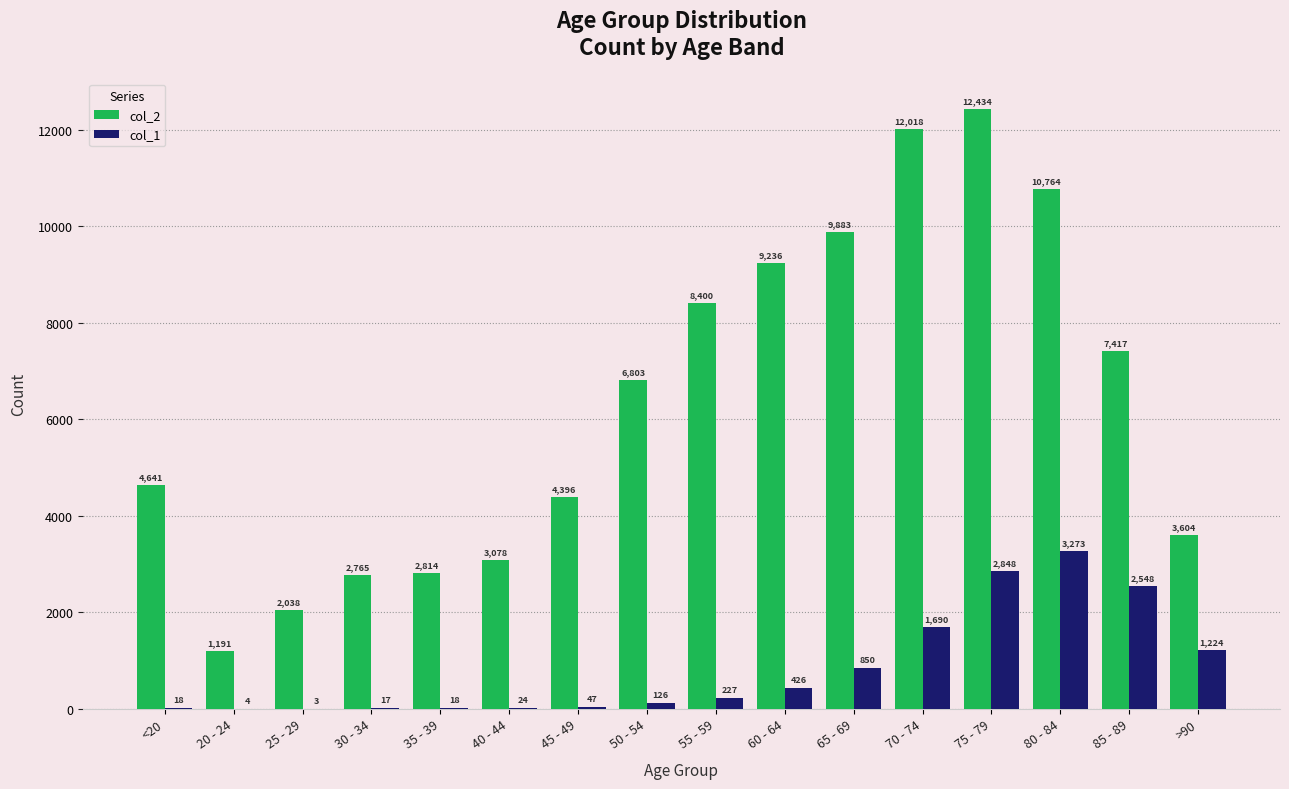

Which series changed the most between <20 and >90?

col_1